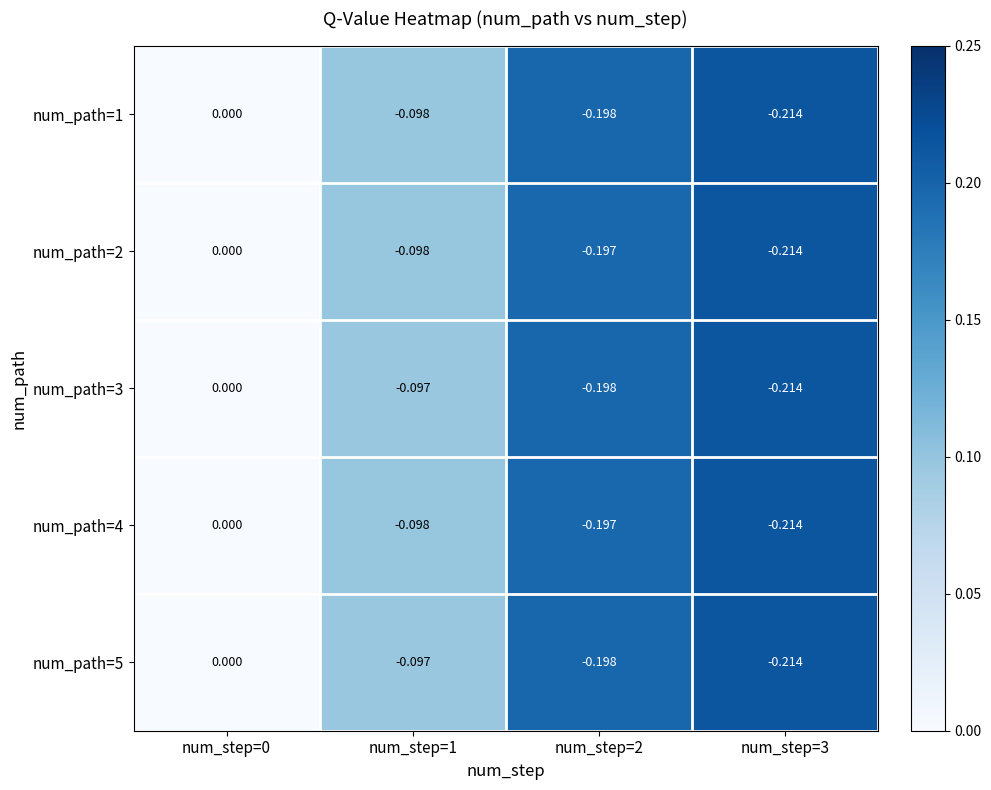

Is the value of num_path=2 at num_step=3 greater than the value of num_path=4 at num_step=0?

No